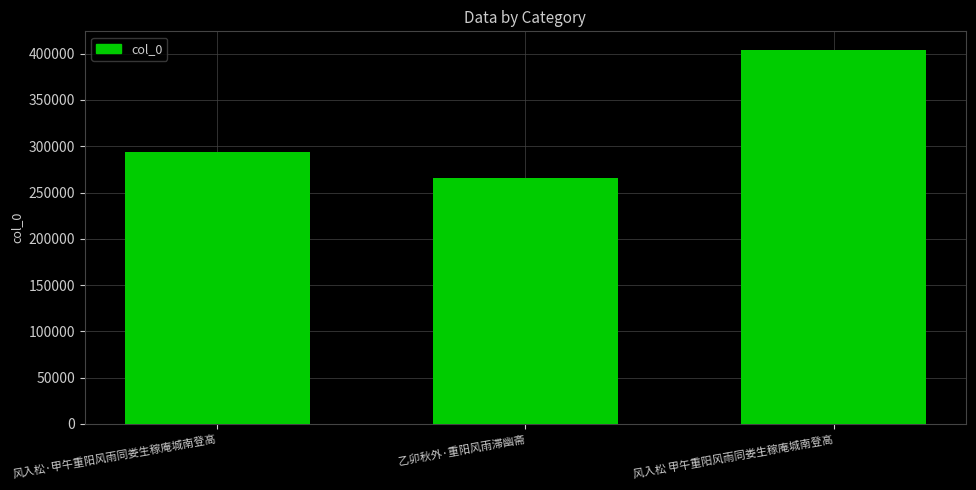

Count the values in the range 265650 to 403868.

3